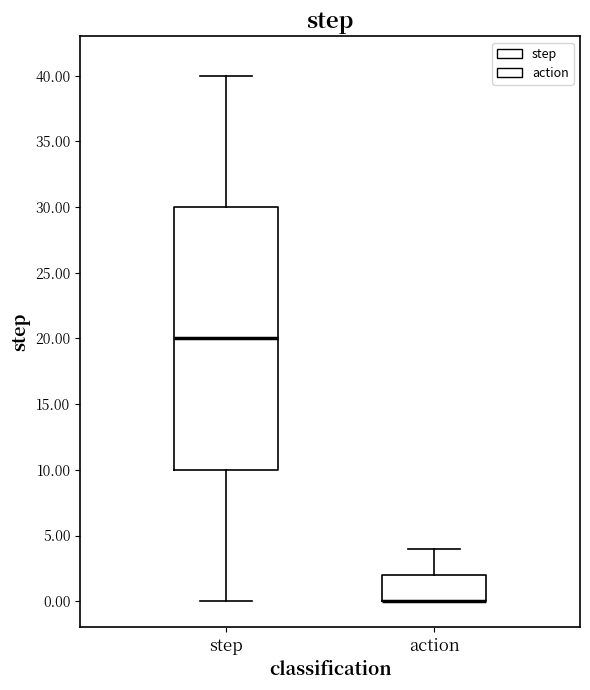

Reading left to right, read every box against the y-axis: the position of its median line, the range the box covers, and the ends of its whiskers. The values are not printed on the chart, so give them approximately, as read against the axis.

step: median 20, box 10 to 30, whiskers 0 to 40
action: median 0 (drawn on the box's lower edge), box 0 to 2, whiskers 0 to 4